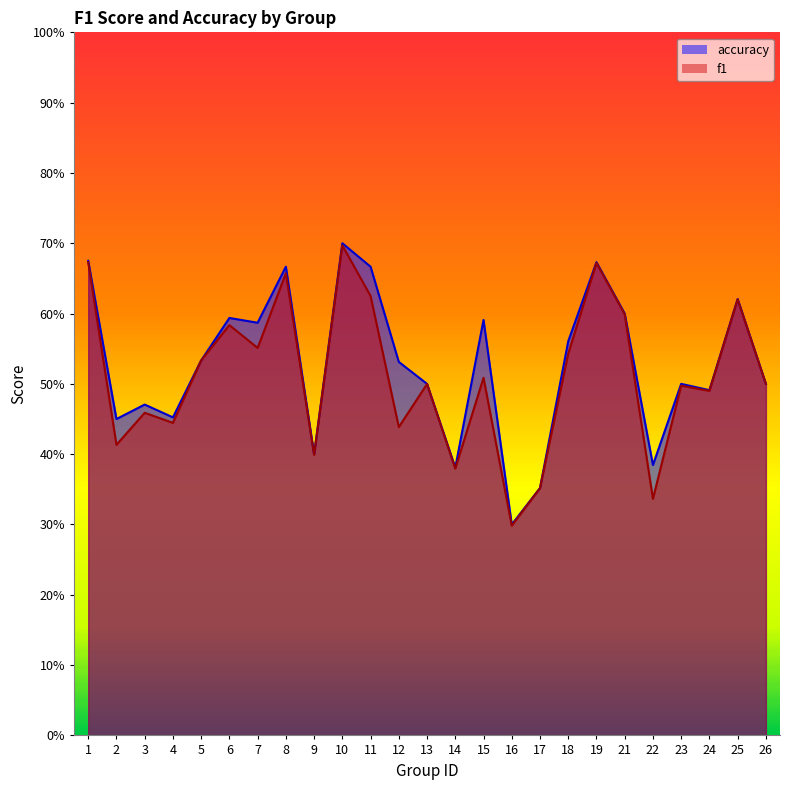

How many lines are shown in the chart?

2